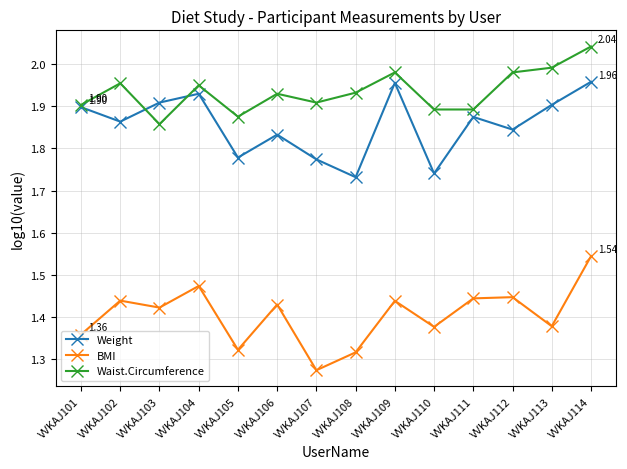

How many lines are shown in the chart?

3